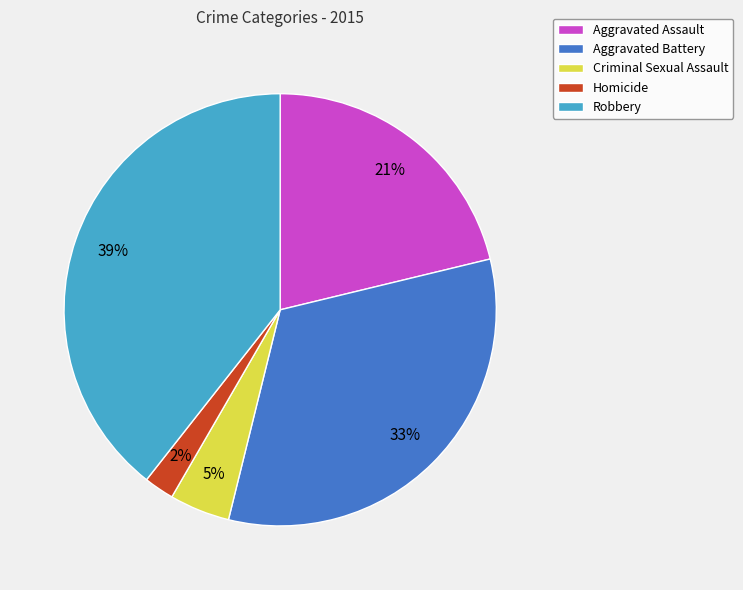

How many segments does this pie chart have?

5